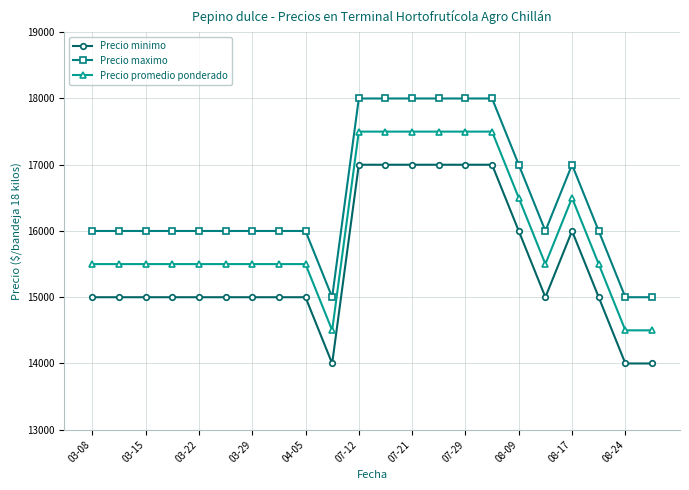

True or false: Precio minimo and Precio maximo cross at least once.

False